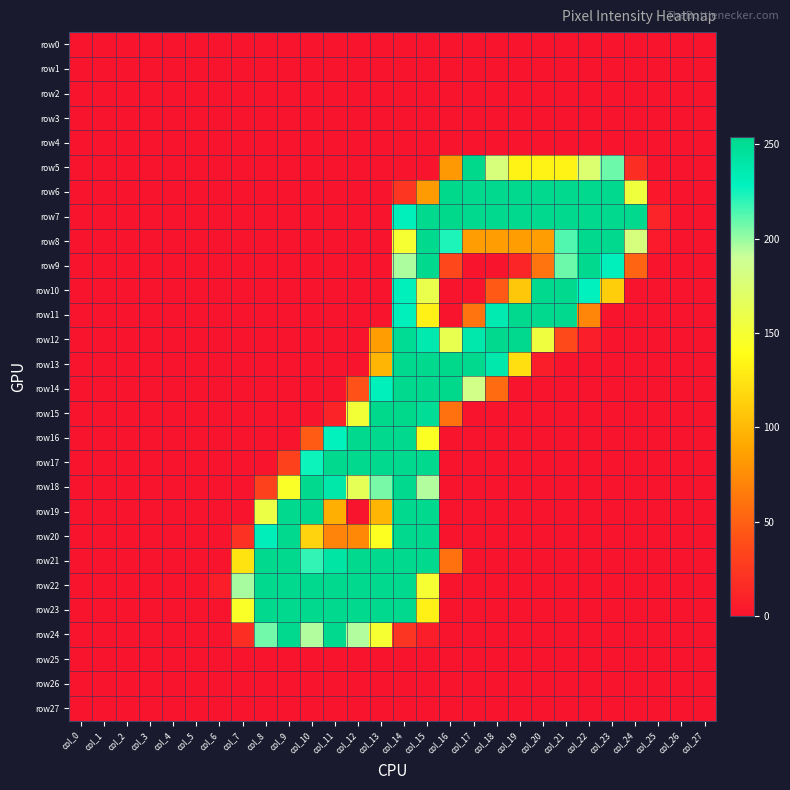

Which series changed the most between col_5 and col_7?

row22